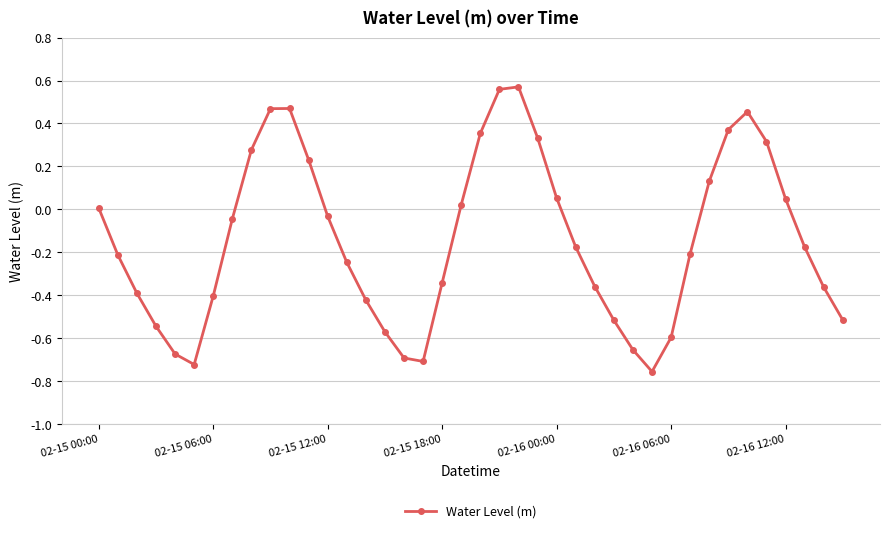

True or false: the data has more than 0 interior local peaks.

True